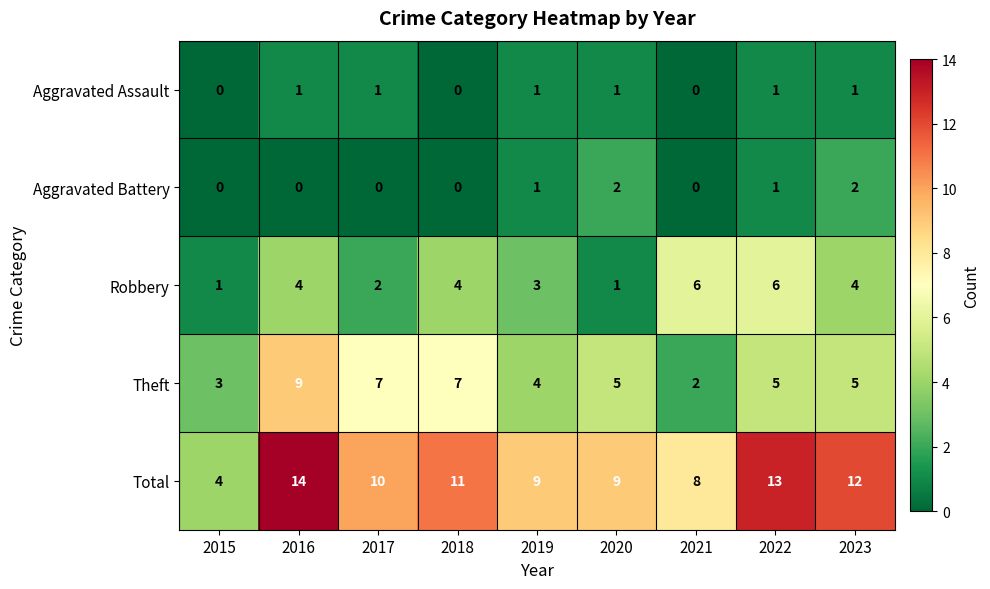

Which label corresponds to the largest value in the chart?

2016